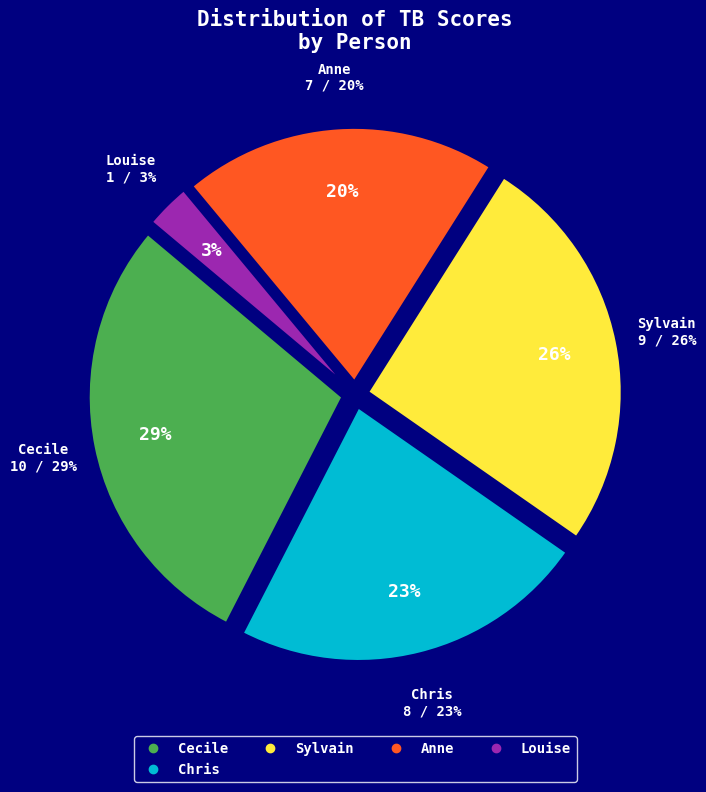

Does Cecile account for over 50% of the chart?

No